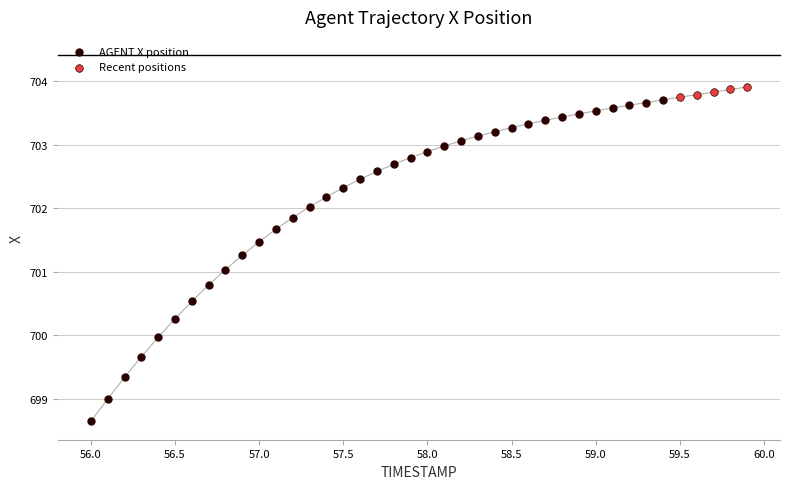

Which series has the widest spread of Y values?

AGENT X position